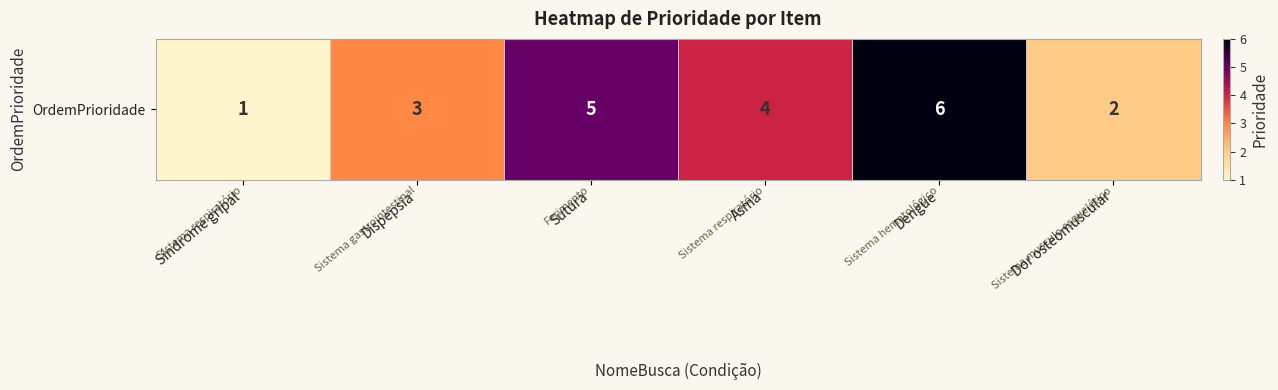

Which label corresponds to the largest value in the chart?

Dengue